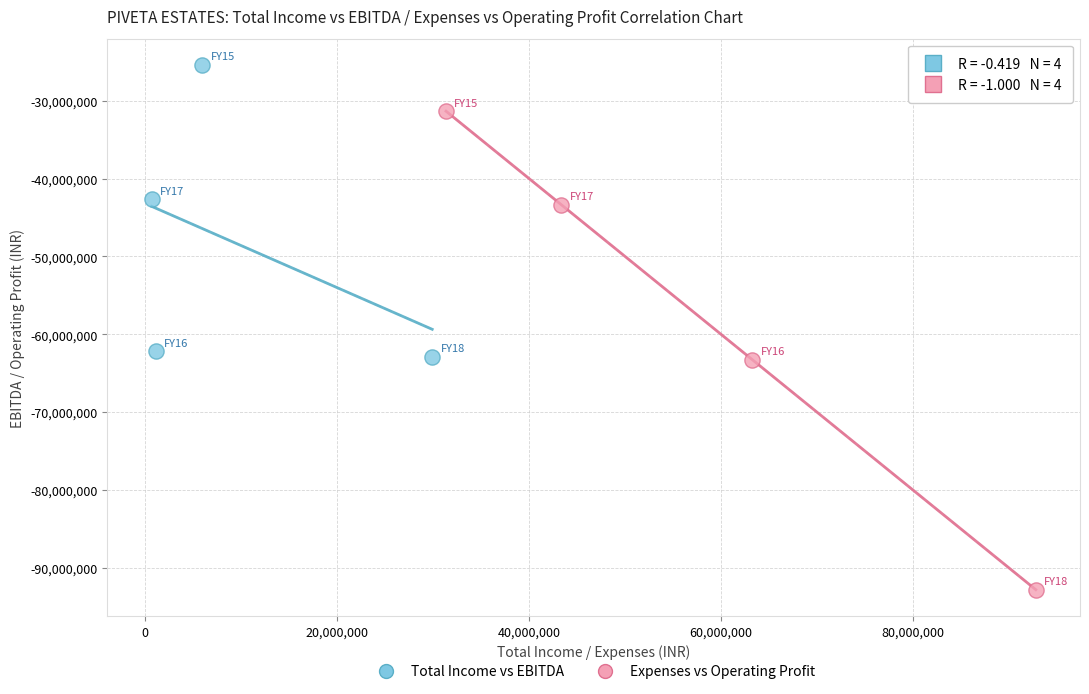

Which series has the widest spread of Y values?

Expenses vs Operating Profit